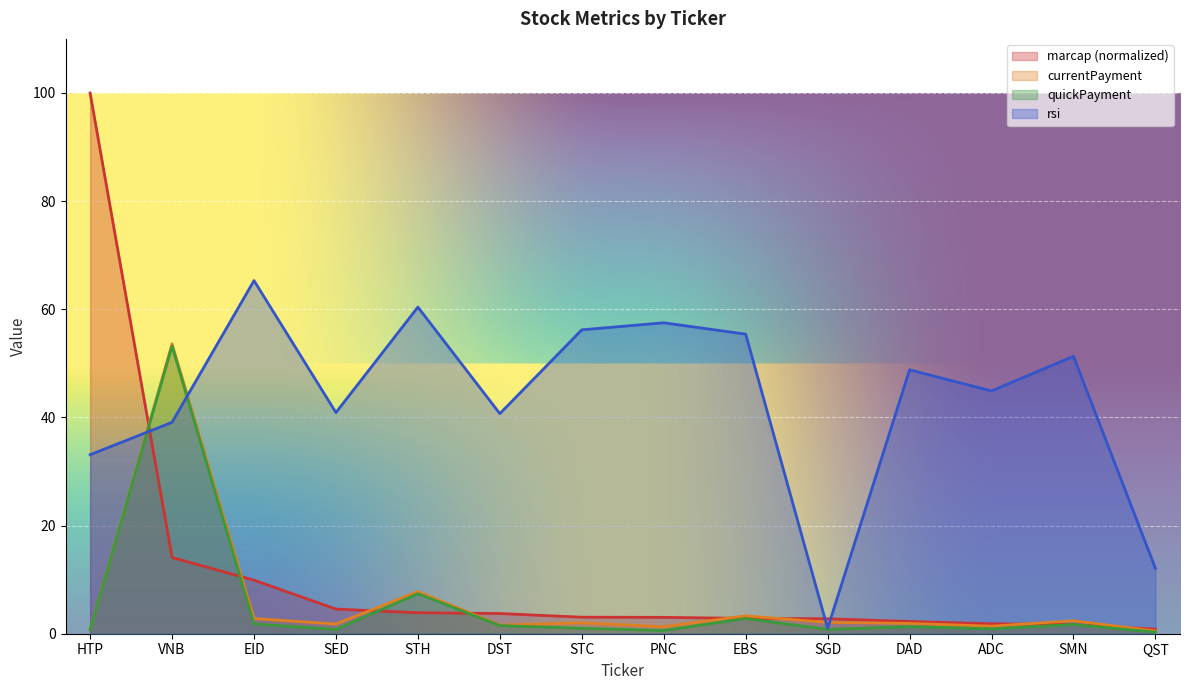

How many values in the currentPayment series exceed 2?

6